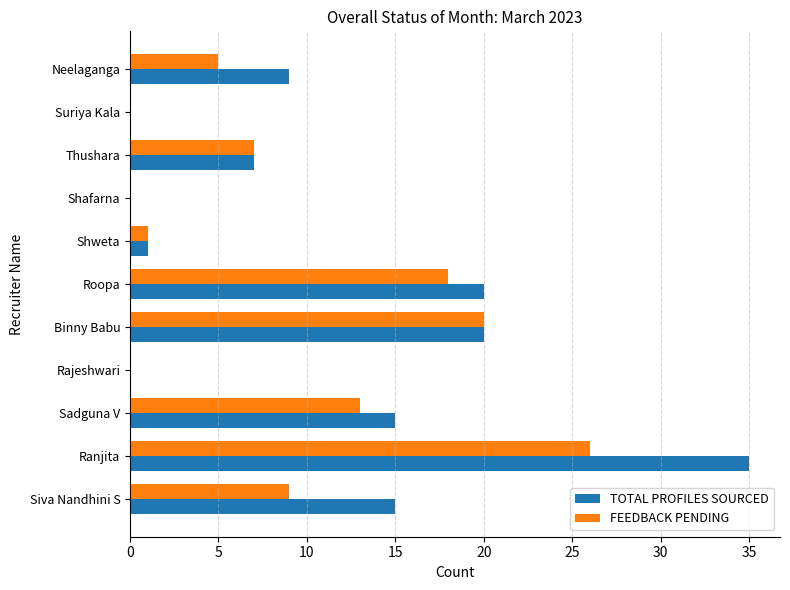

True or false: TOTAL PROFILES SOURCED has a value of 7 at Siva Nandhini S.

False